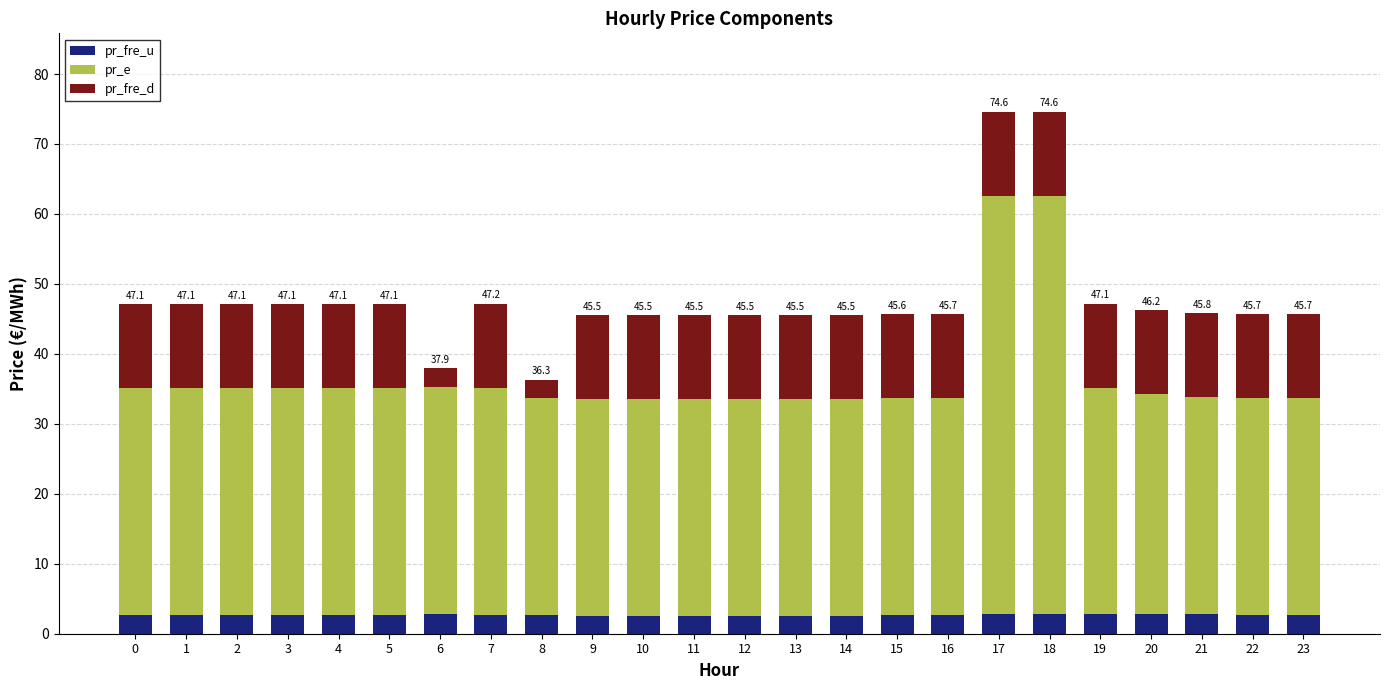

What is the maximum value for pr_fre_u?

2.9